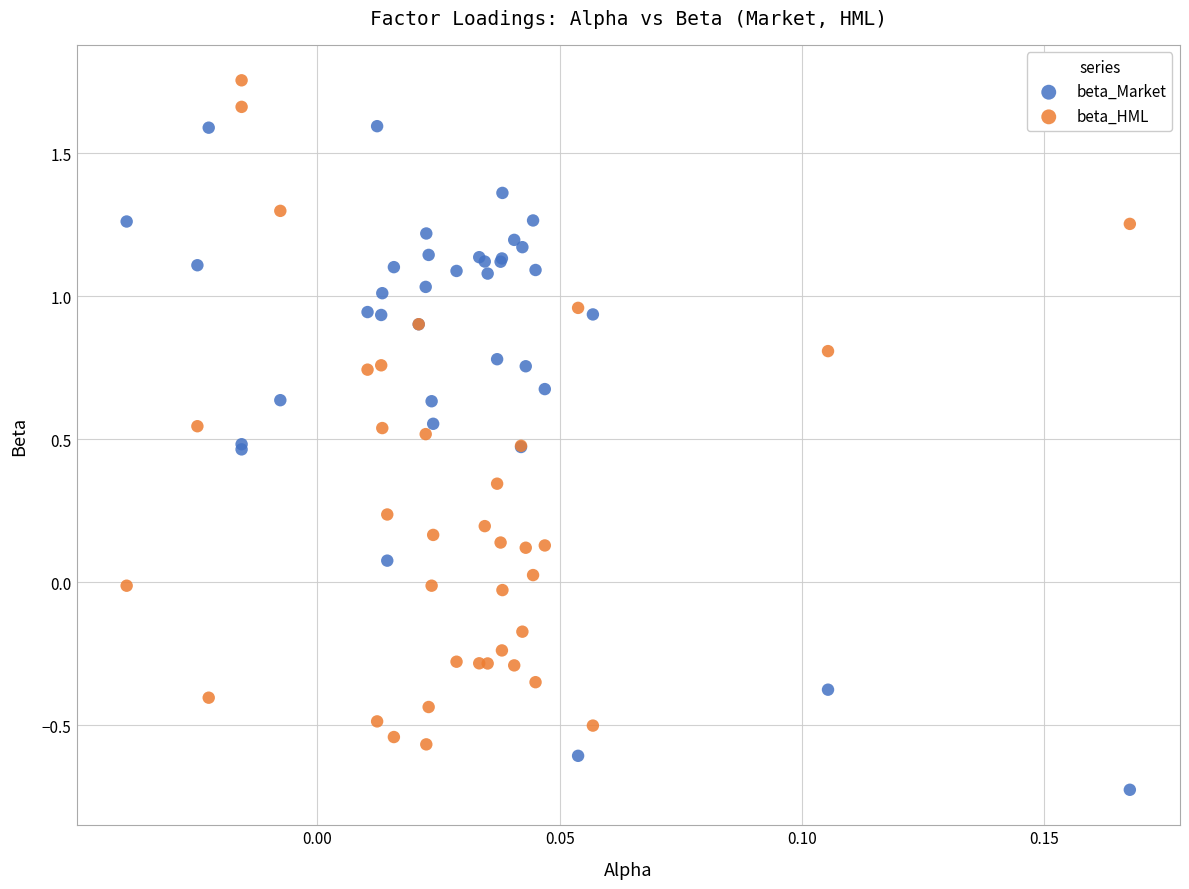

Which series reaches the maximum Y coordinate?

beta_HML